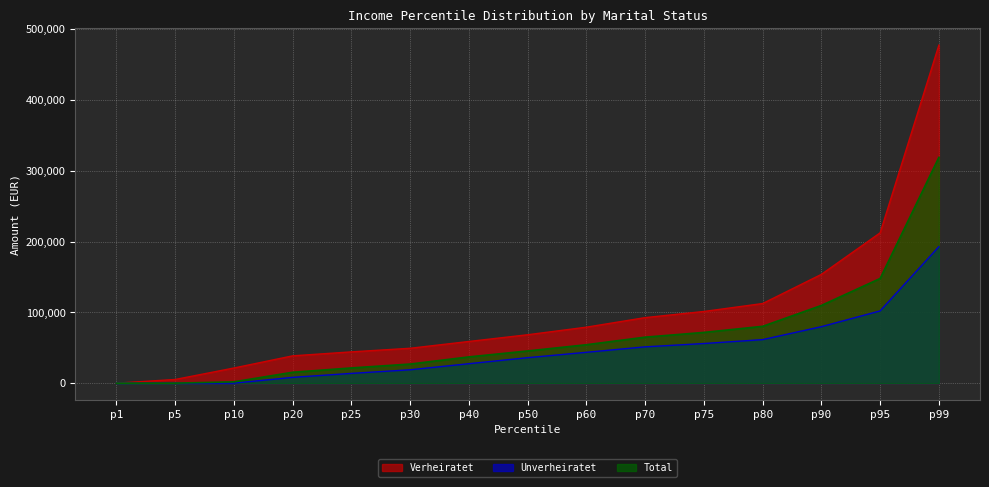

What are all the series names shown in the legend?

Verheiratet, Unverheiratet, Total